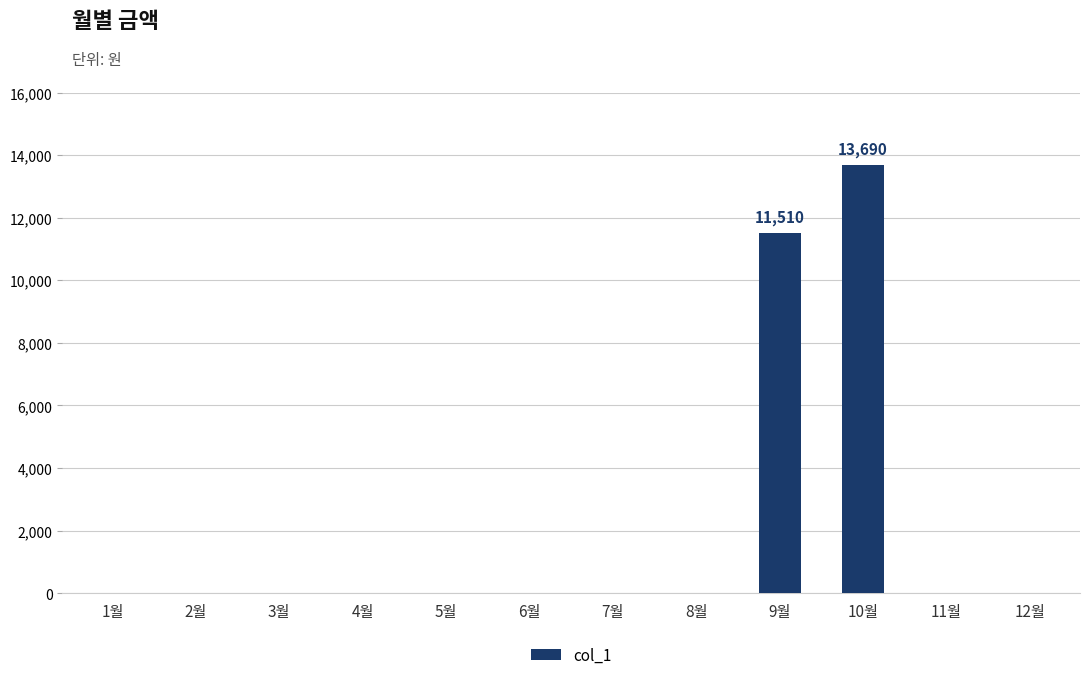

Which label corresponds to the largest value in the chart?

10월